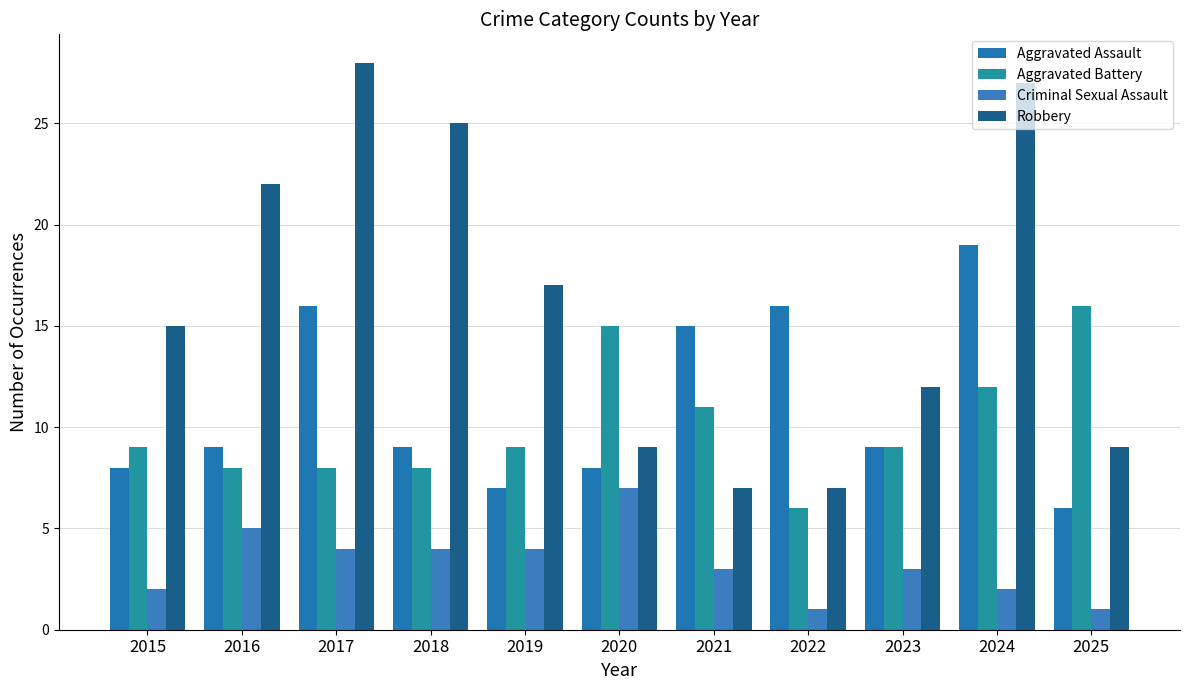

What is the value of the Aggravated Assault bar at the 11th from the left?

6